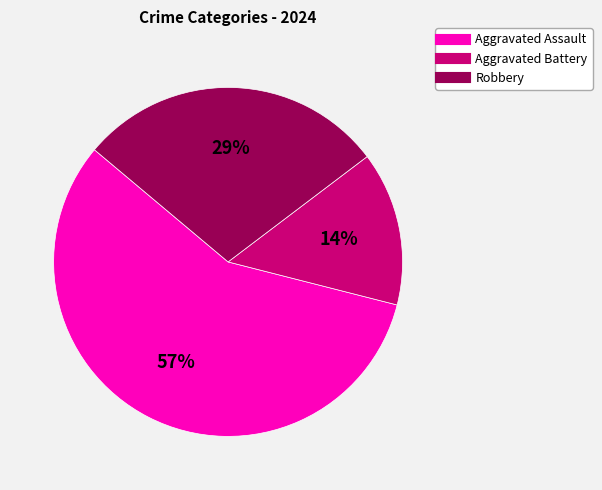

Which category has the biggest portion of the pie?

Aggravated Assault